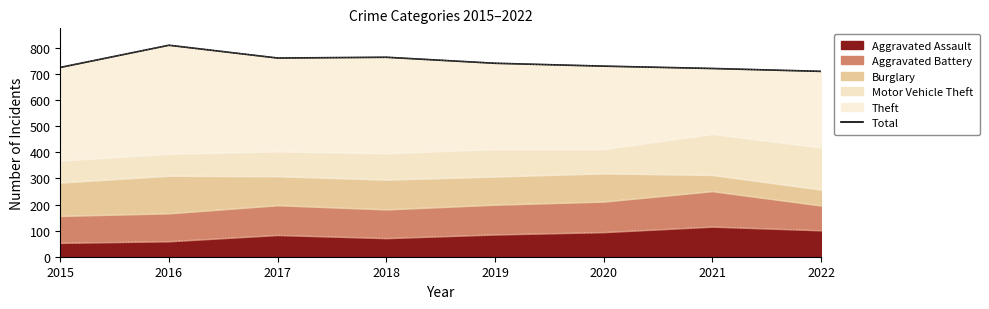

The chart shows a value of 721 at 2021. True or false?

True